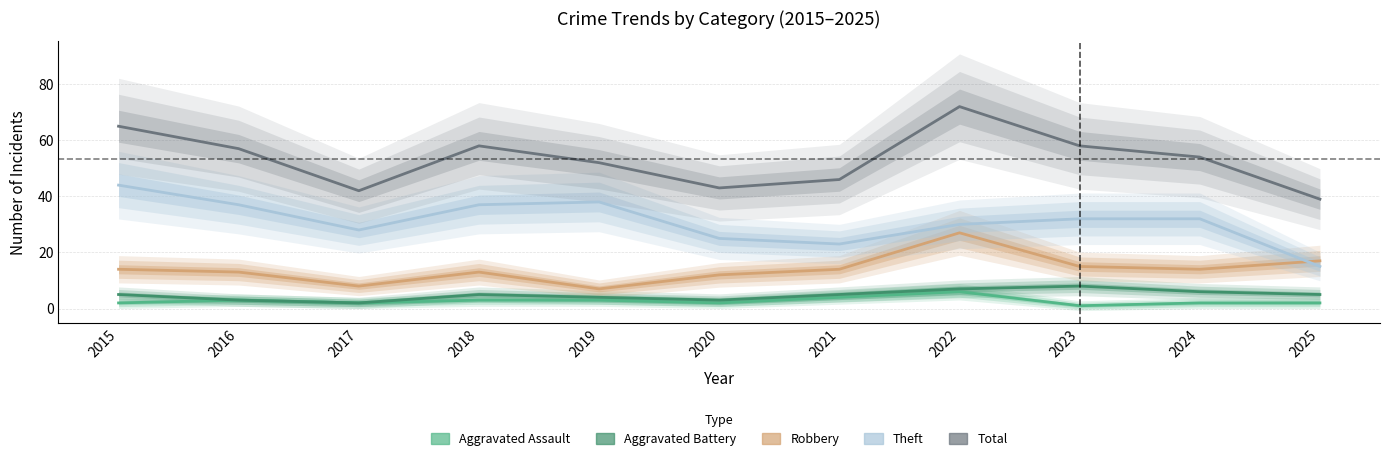

Rank the series by their maximum value, from highest to lowest.

Total, Theft, Robbery, Aggravated Battery, Aggravated Assault